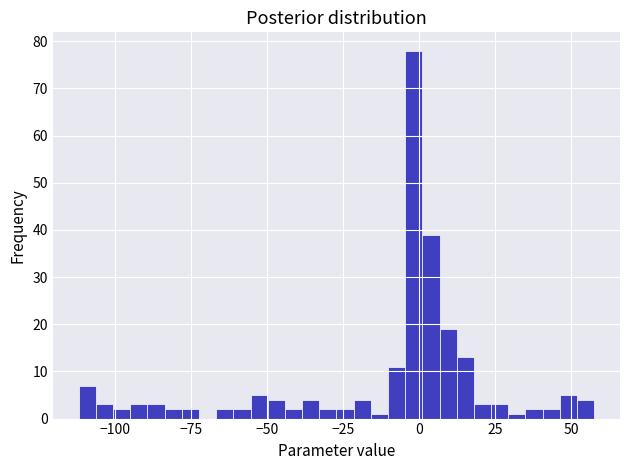

Read against the x-axis, roughly where is the centre of the tallest bar?

0